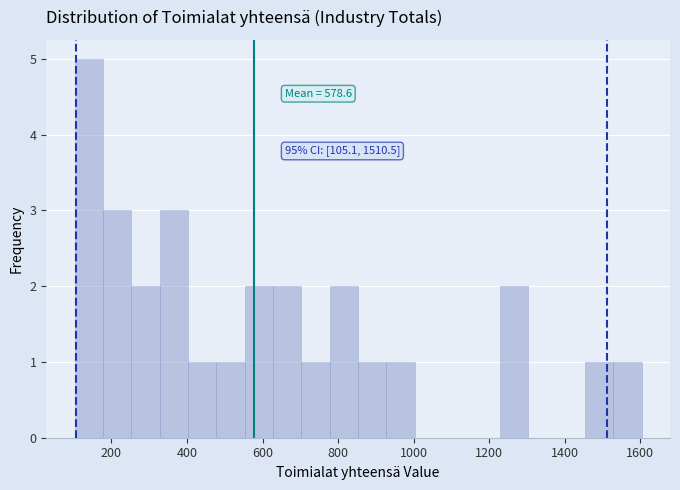

Read against the x-axis, roughly where is the centre of the tallest bar?

140